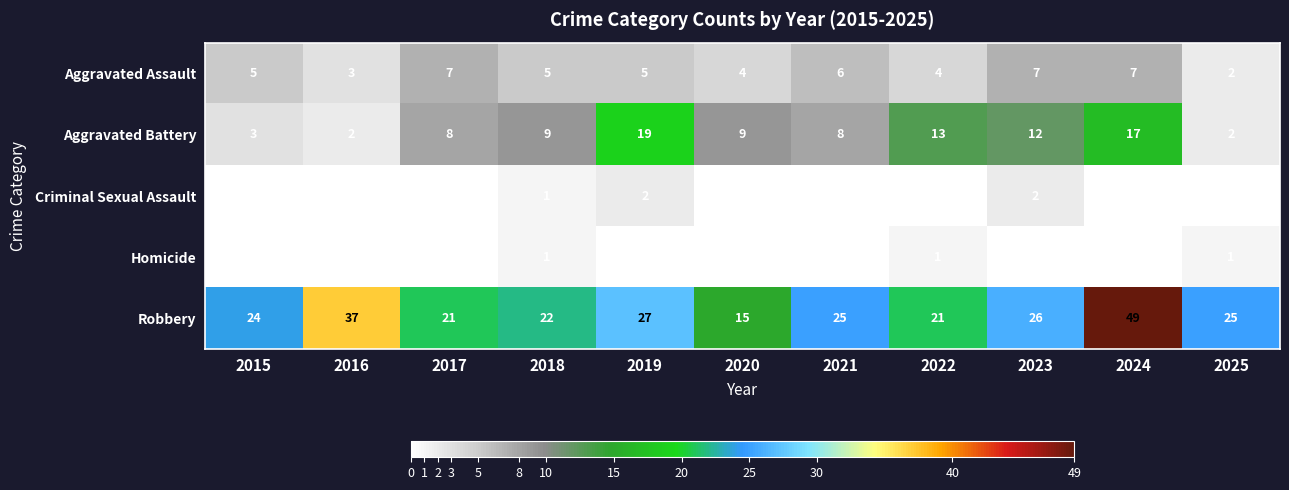

At which category is the sum across all series the highest?

2024